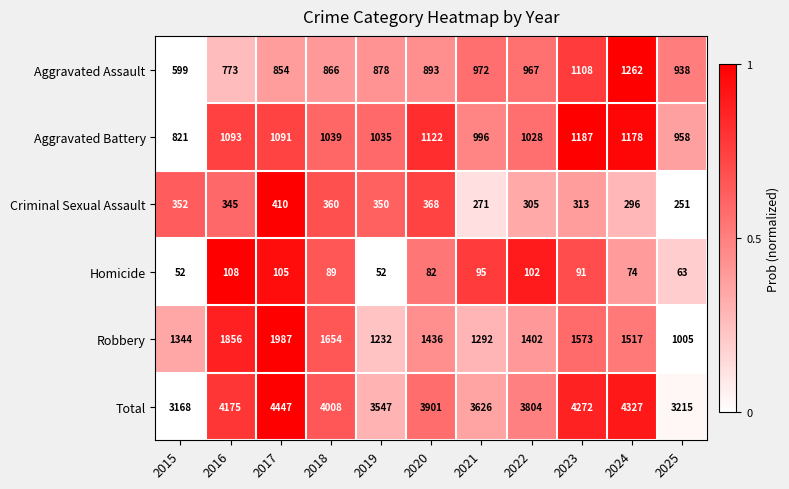

What is the difference between the highest and lowest values at 2016?

4067